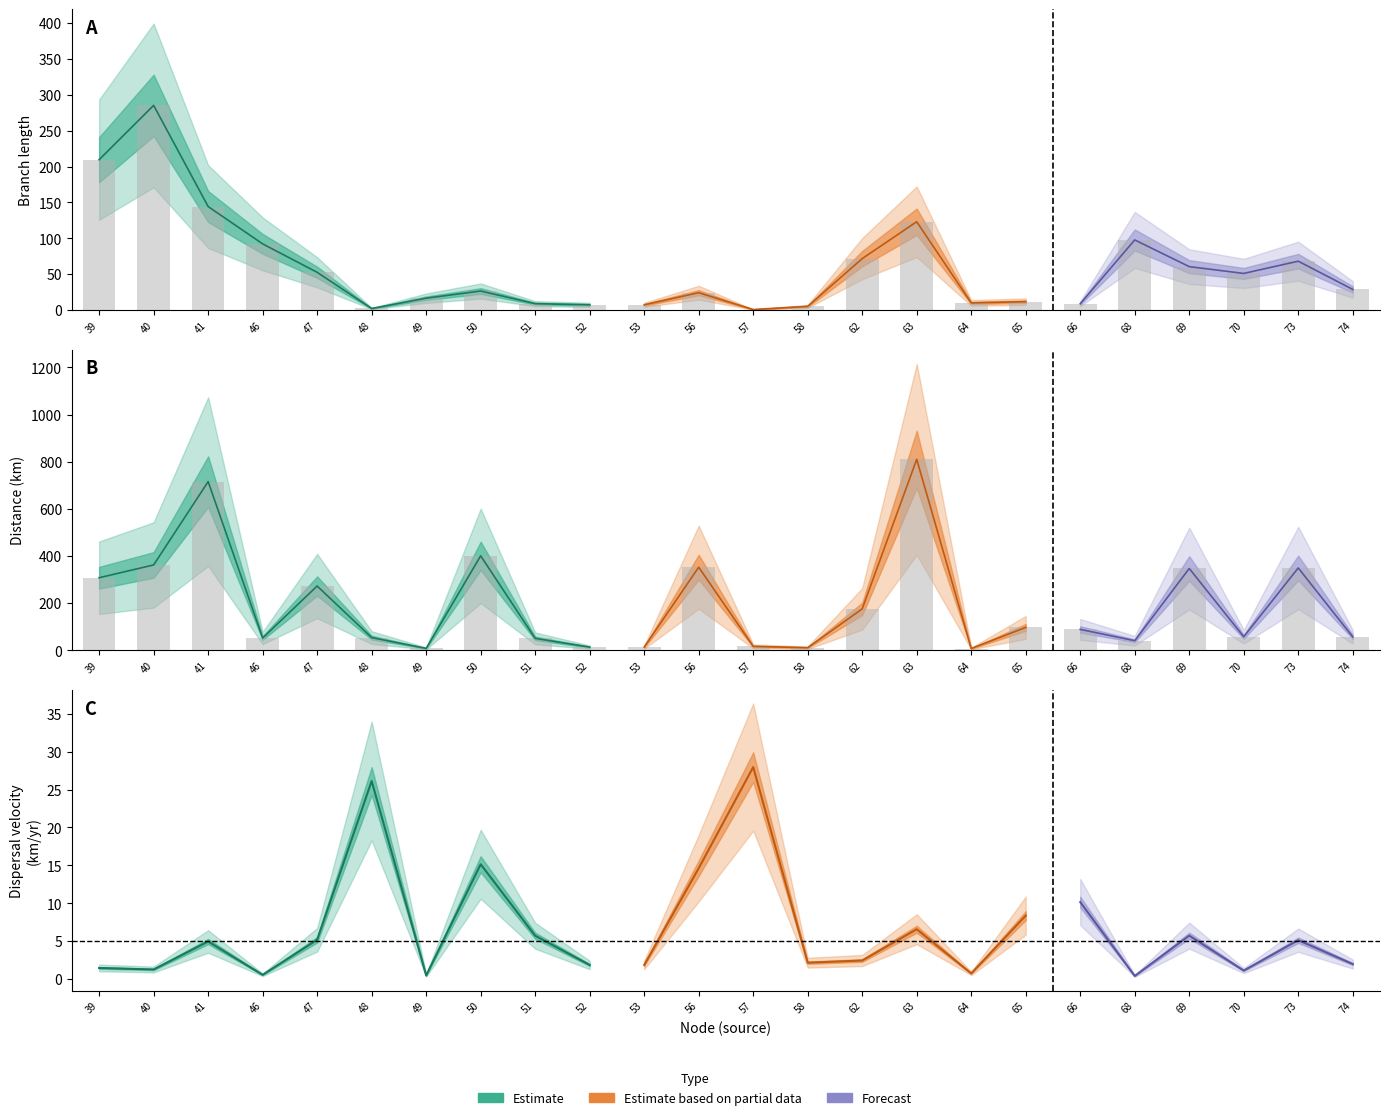

Does the chart contain stacked bars?

No